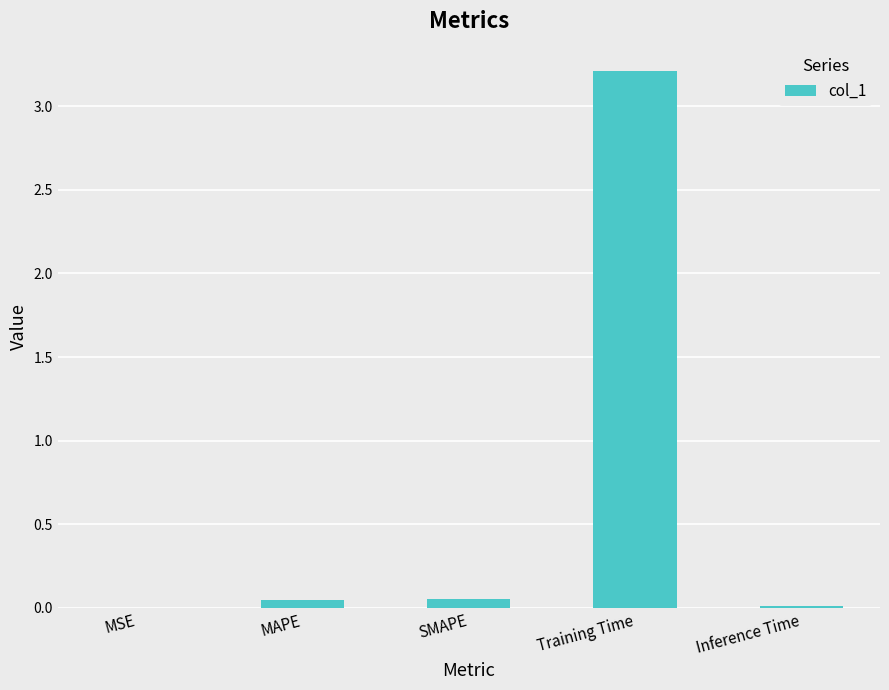

At which category does the chart reach its peak across all series?

Training Time